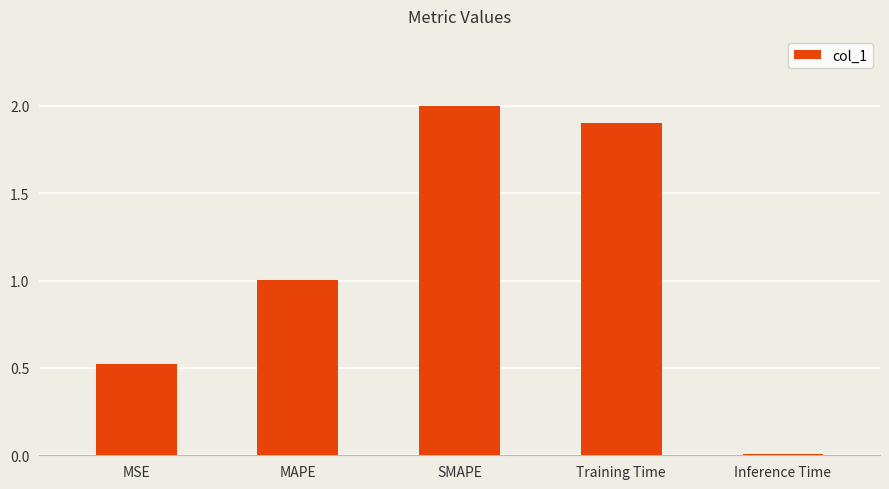

What is the difference between the maximum and second lowest values?

1.5